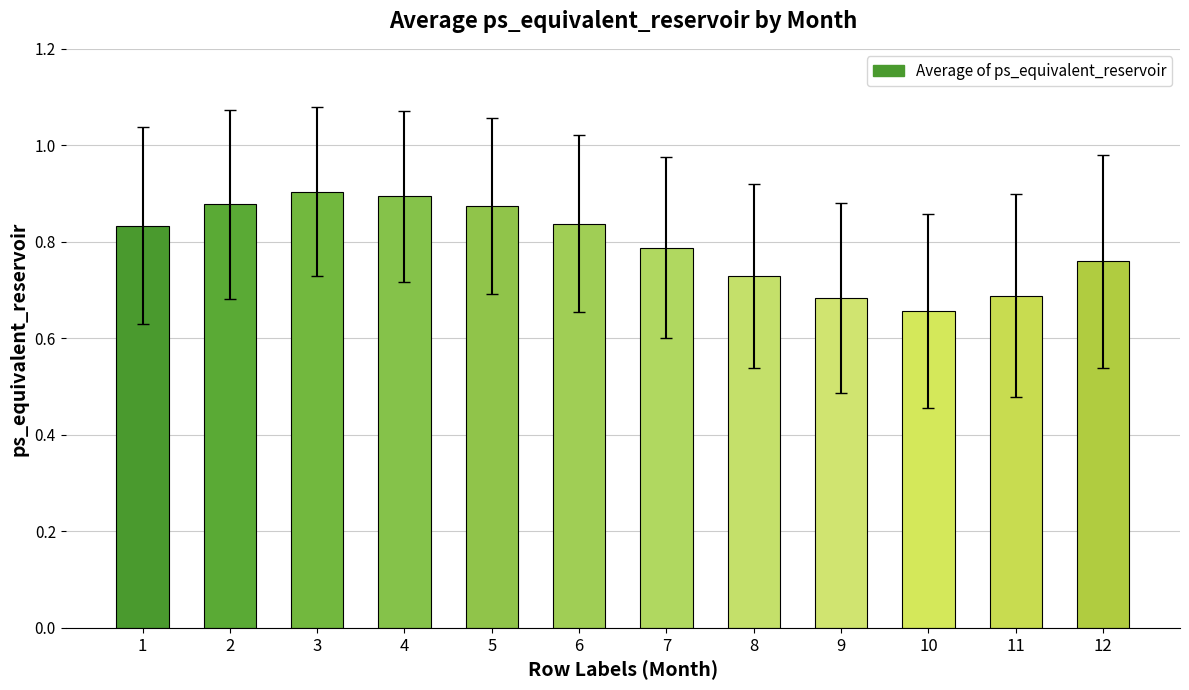

True or false: the data shows 0.8 at 6.

True